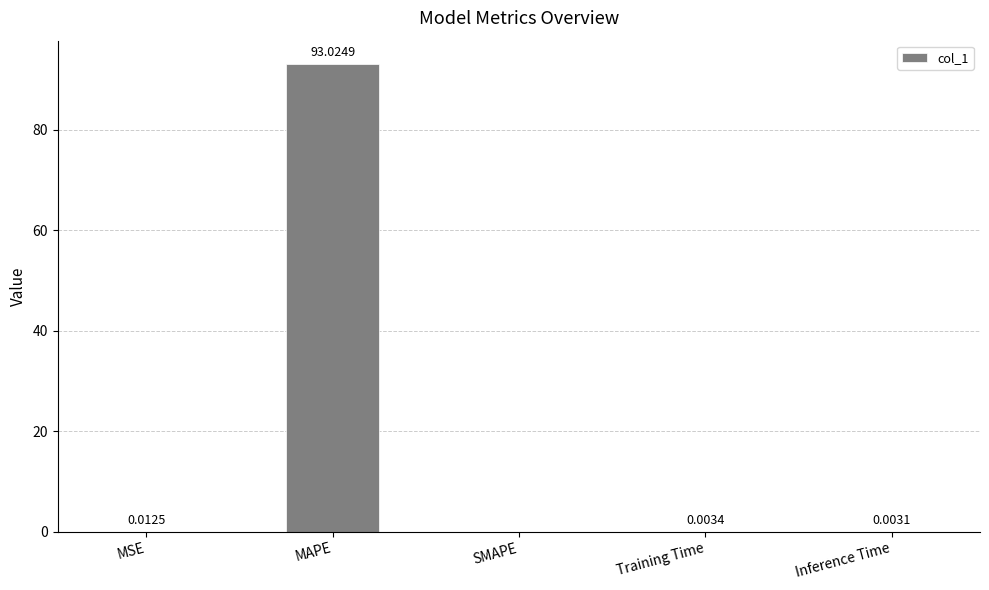

Where is the data nearest to the value 46?

MSE